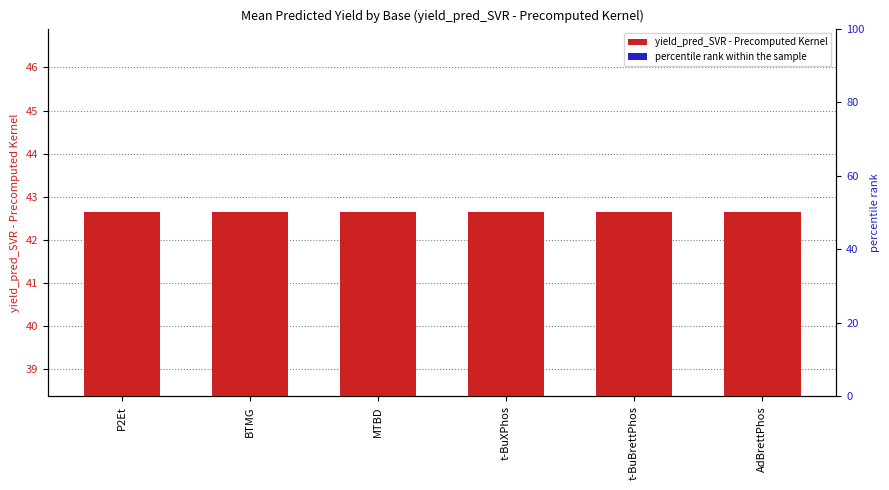

What is the total value across all series at BTMG?

42.6